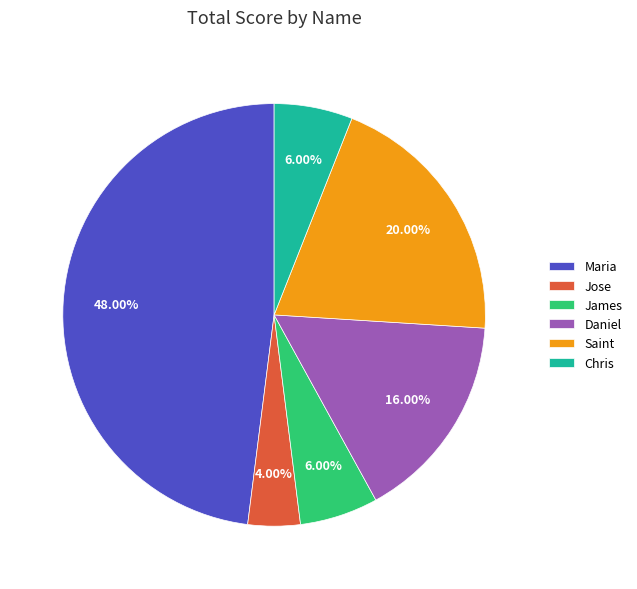

The James slice represents 6% of the pie. True or false?

True